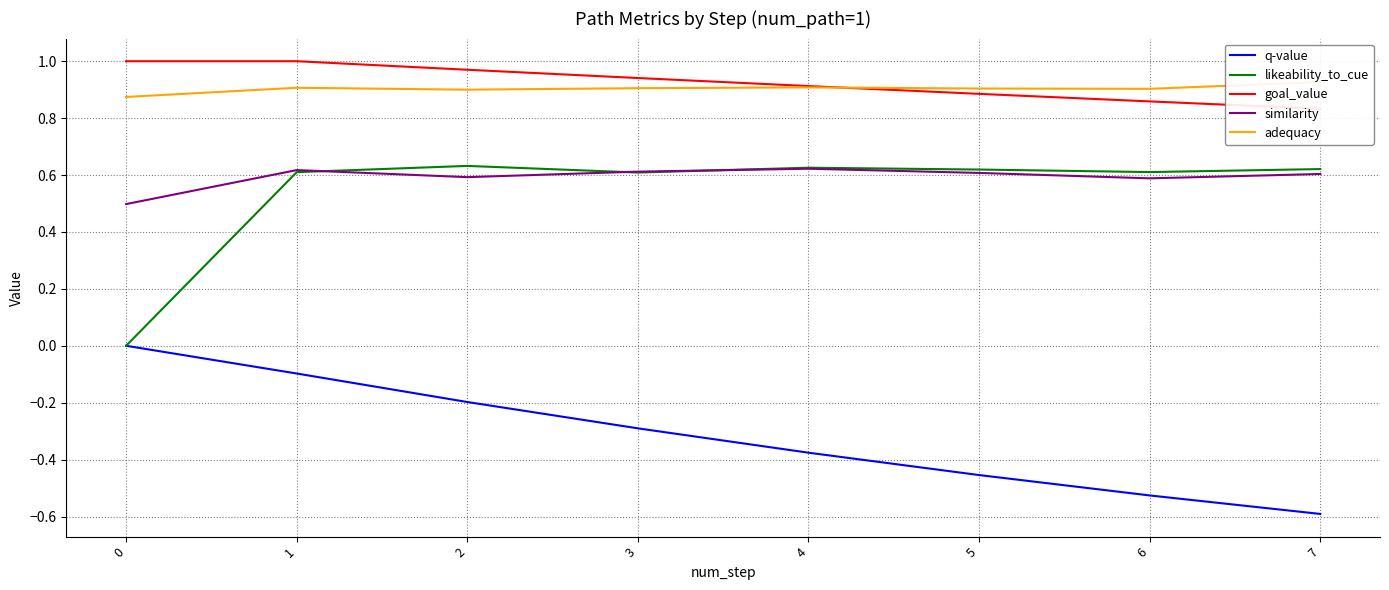

Is this an area chart (filled region under the line)?

No